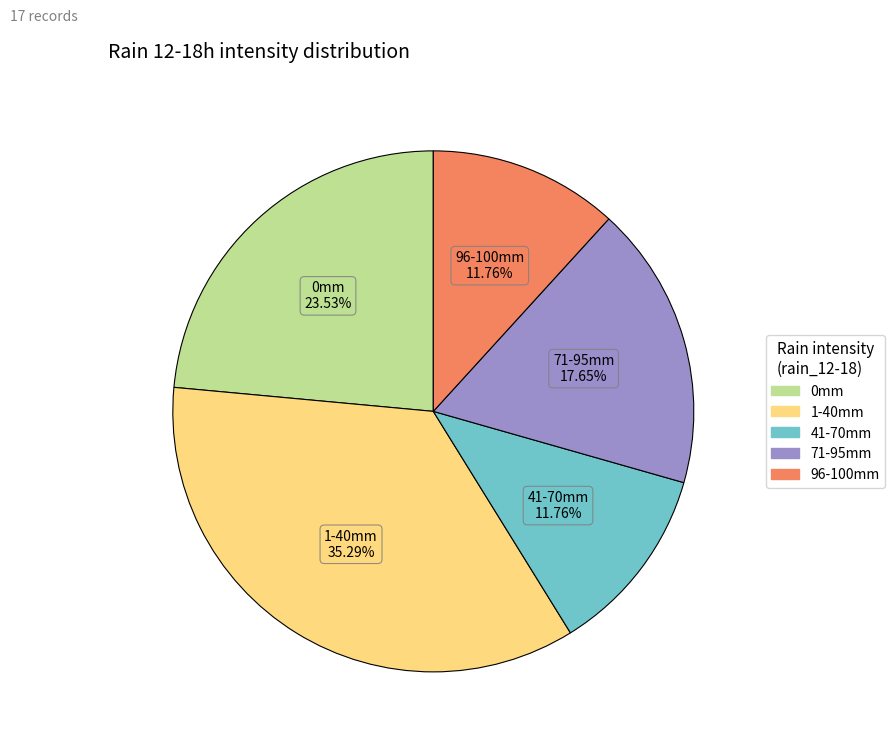

Is there any slice that represents more than half of the pie?

No